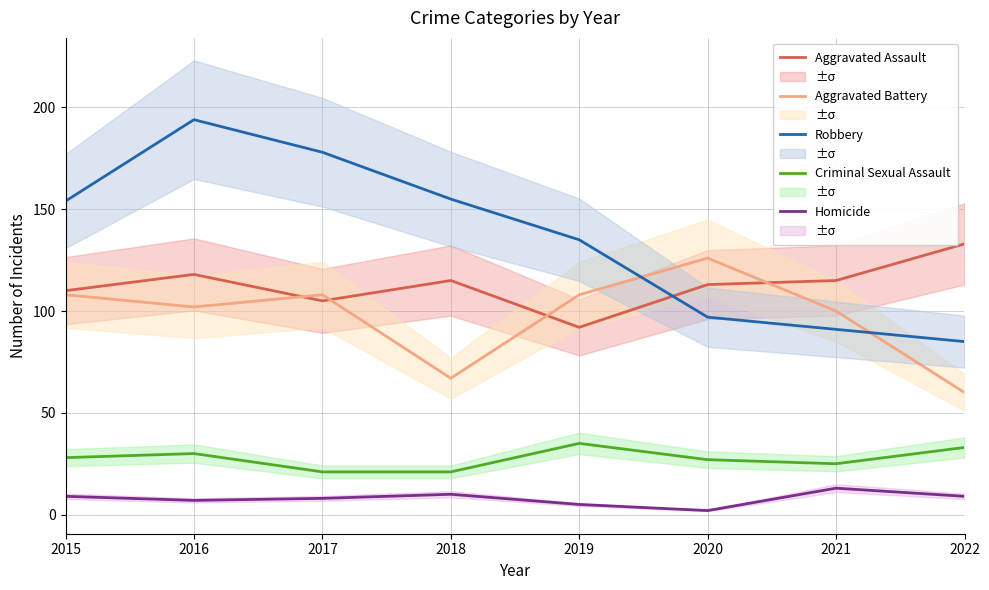

At 2020, list the series in order from largest to smallest.

Aggravated Battery, Aggravated Assault, Robbery, Criminal Sexual Assault, Homicide